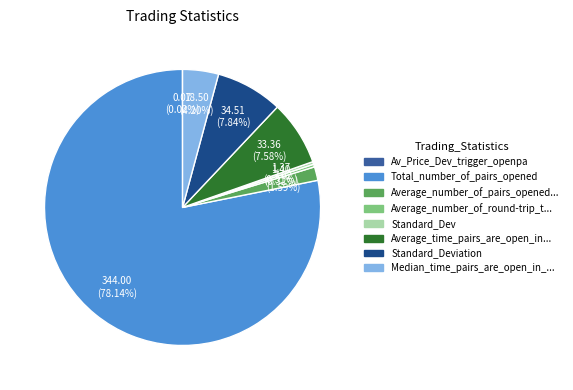

Is there any slice that represents more than half of the pie?

Yes